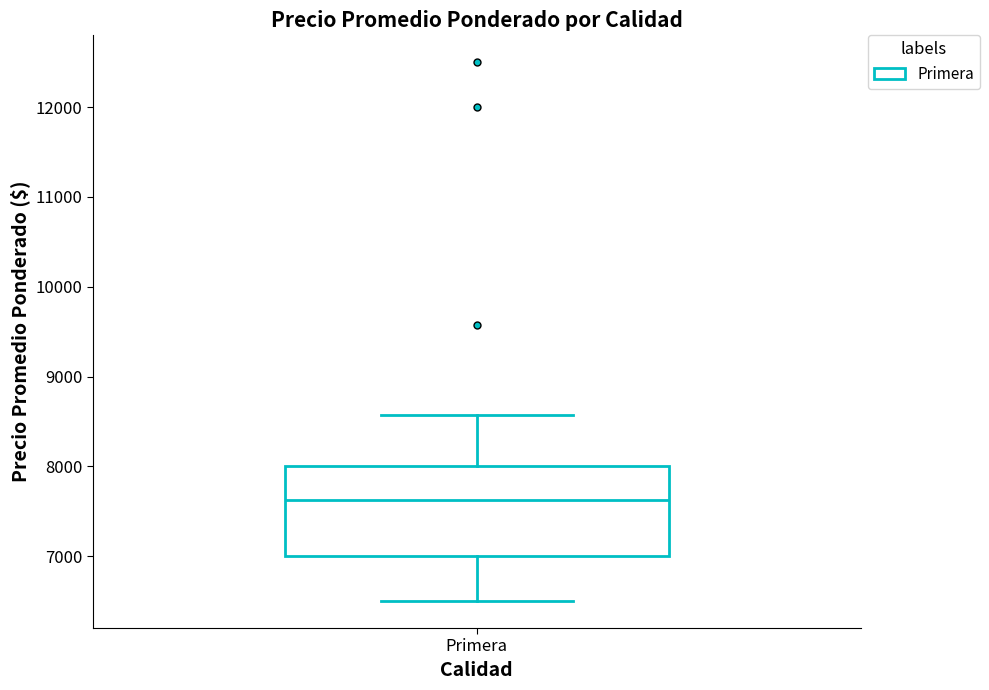

Transcribe this box plot: give where the median line is, the range the box spans, and where the two whiskers end, as read against the y-axis. The values are not printed on the chart, so give them approximately, as read against the axis.

median 7600, box 7000 to 8000, whiskers 6500 to 8600